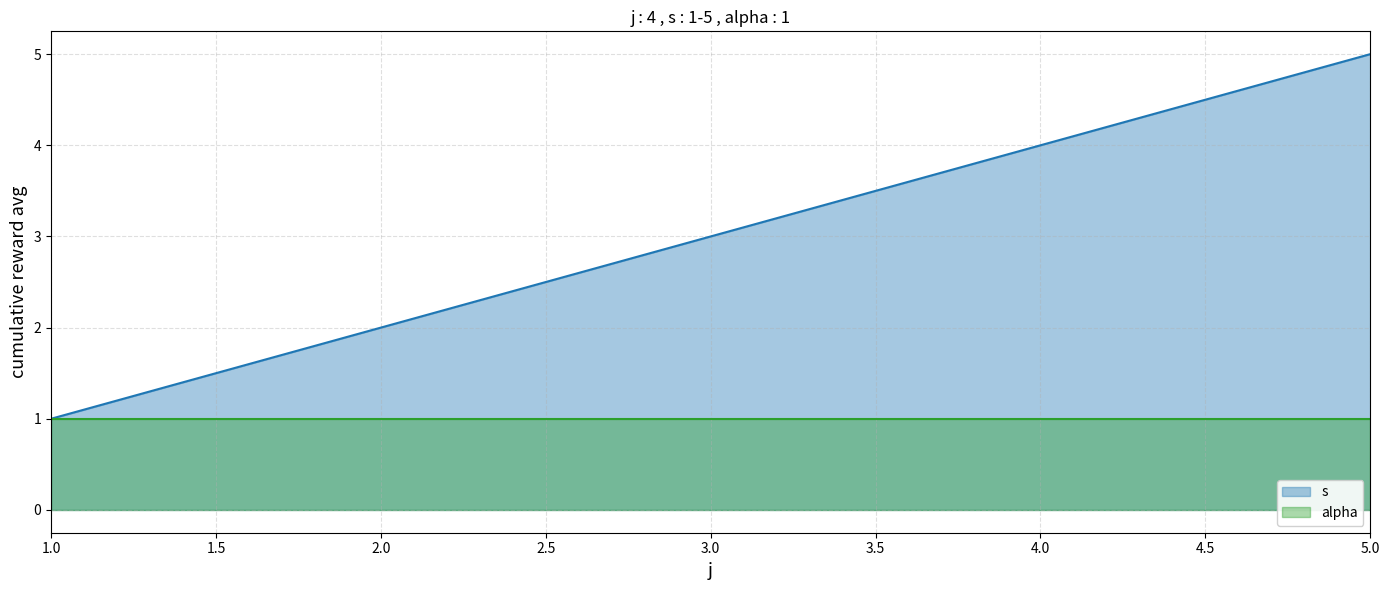

The chart shows a value of 1 at 1. True or false?

False